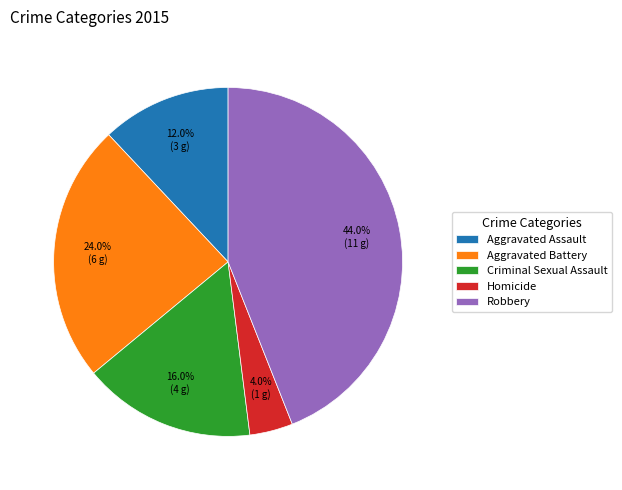

True or false: Criminal Sexual Assault accounts for 29% of the total.

False